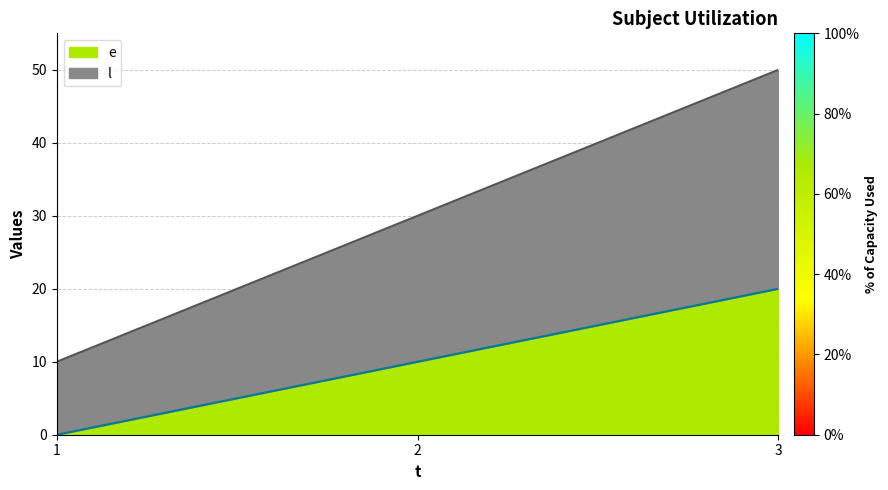

What is the difference between the maximum and minimum values in the e series?

20